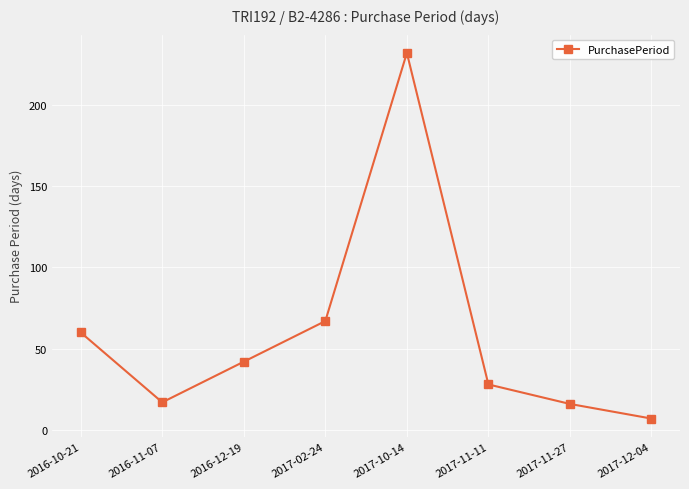

Reading right to left, list all the values displayed in this chart.

2017-12-04=7	2017-11-27=16	2017-11-11=28	2017-10-14=232	2017-02-24=67	2016-12-19=42	2016-11-07=17	2016-10-21=60